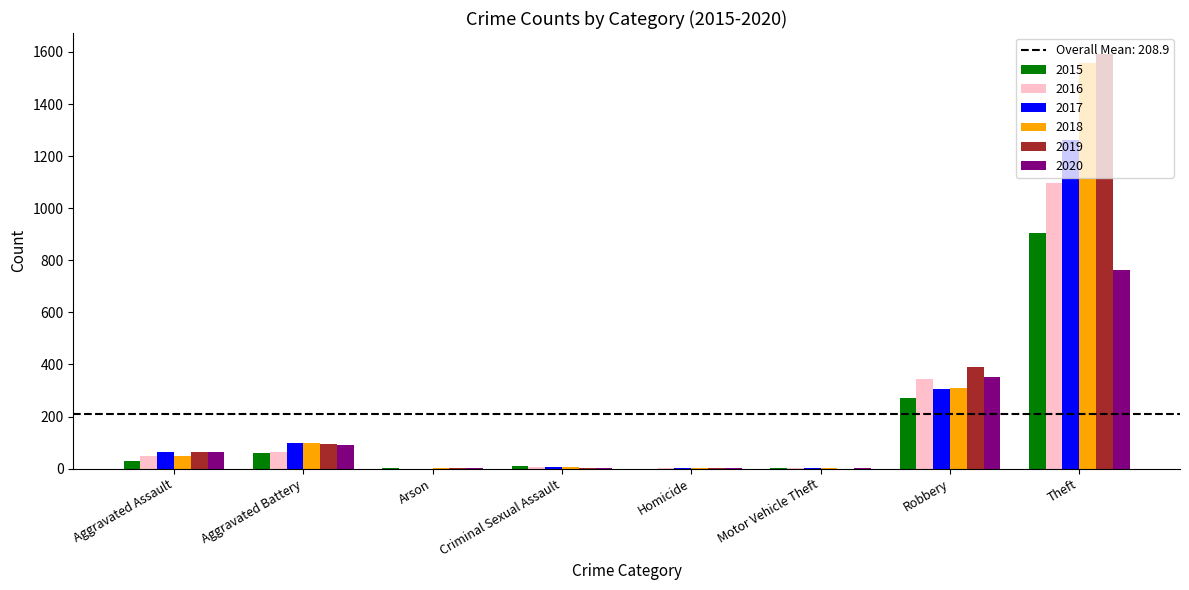

What is the sum of all 2020 values?

1277